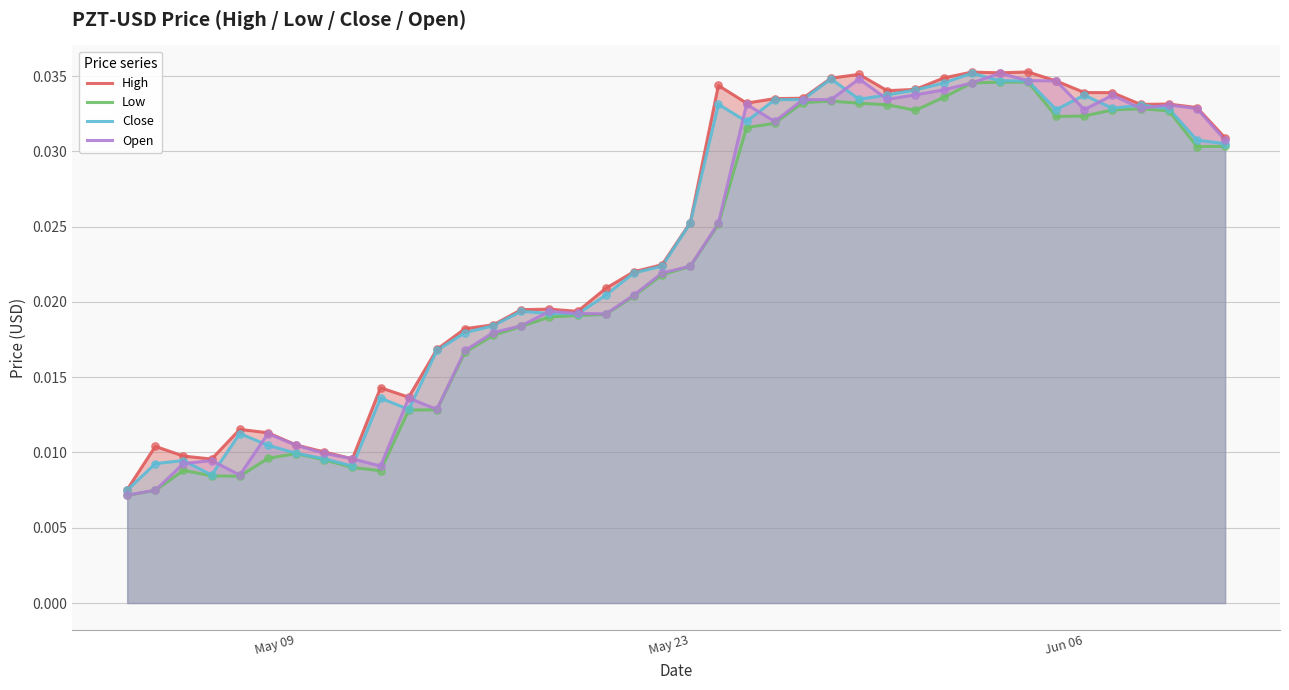

What are all the series names shown in the legend?

High, Low, Close, Open